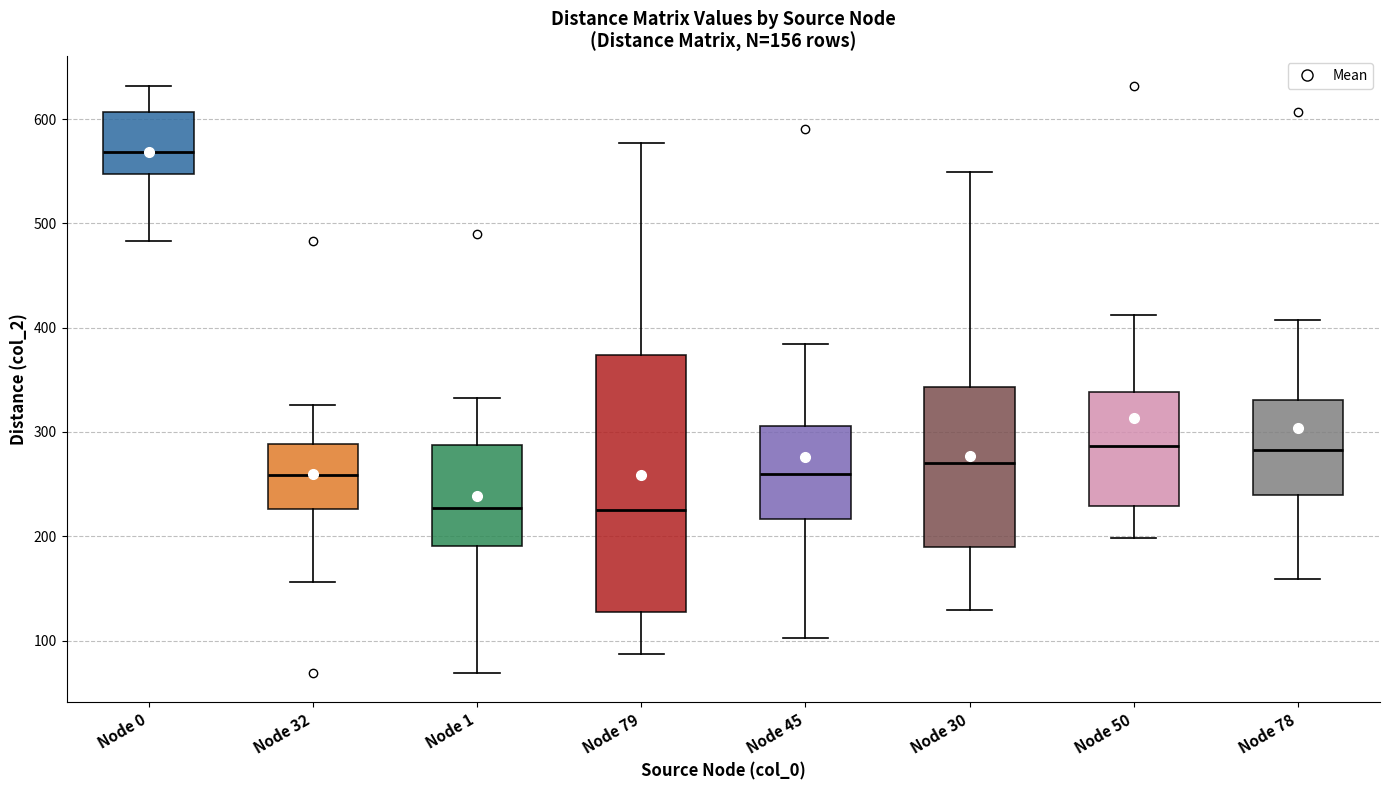

Comparing the boxes themselves (not the whiskers), which one is the tallest?

Node 79